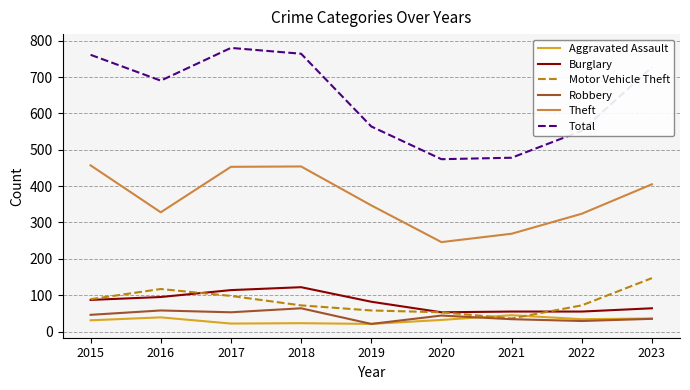

The value of Robbery at 2021 is 34. True or false?

True